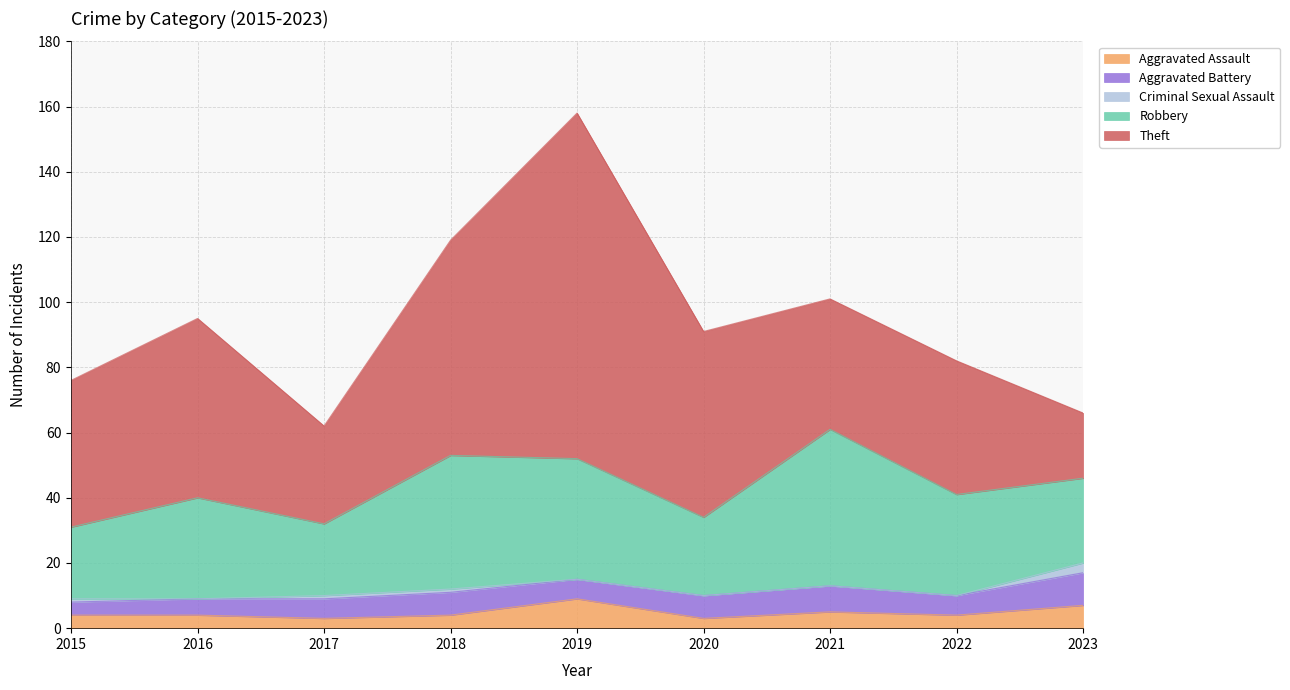

Reading right to left, list all the values displayed in this chart.

Aggravated Assault: 7	4	5	3	9	4	3	4	4
Aggravated Battery: 10	6	8	7	6	7	6	5	4
Criminal Sexual Assault: 3	0	0	0	0	1	1	0	1
Robbery: 26	31	48	24	37	41	22	31	22
Theft: 20	41	40	57	106	66	30	55	45